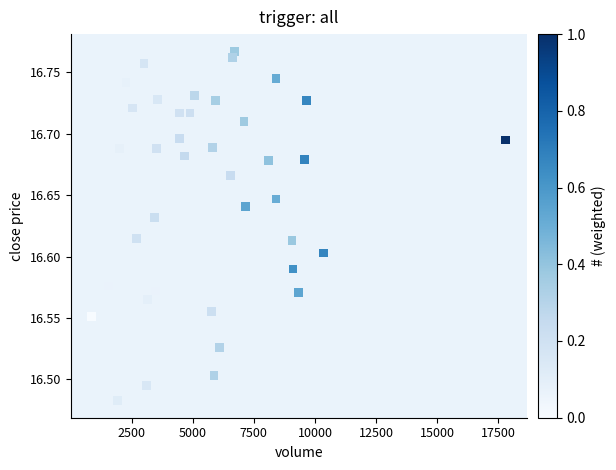

What is the range of X values (max minus min)?

16951.0